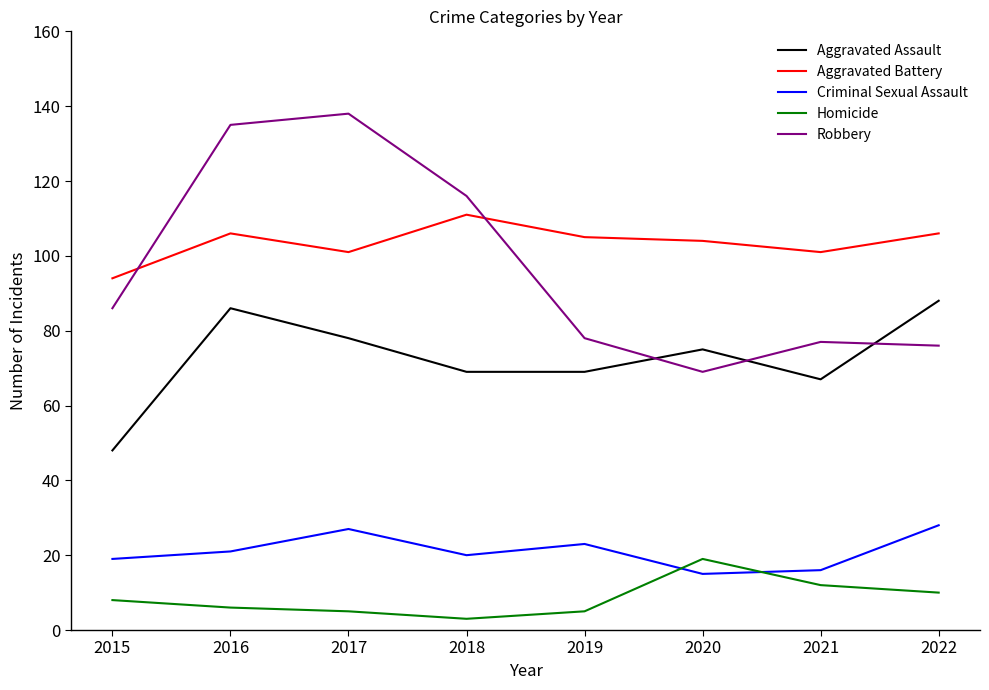

At which category does the chart reach its minimum across all series?

2018